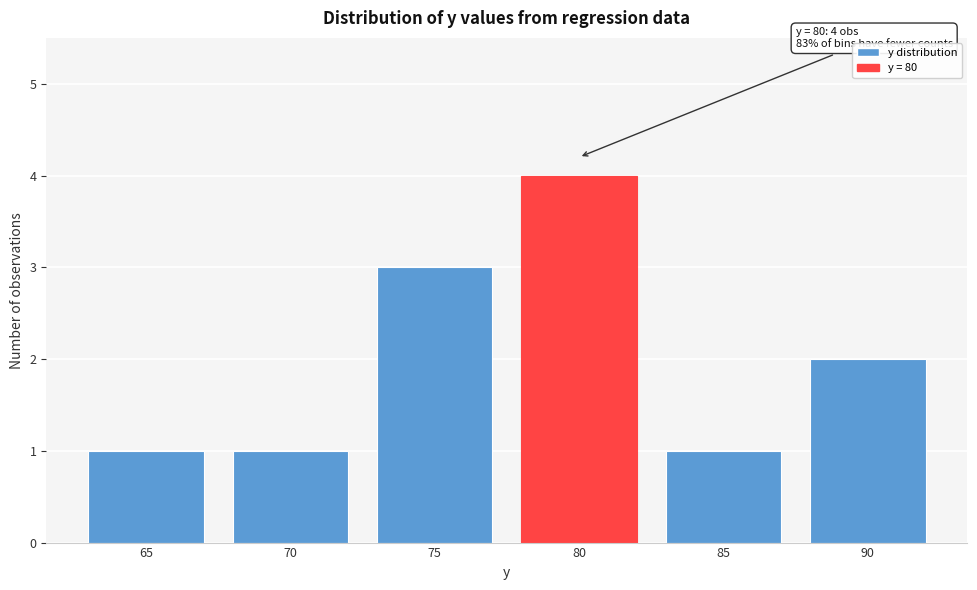

Reading right to left, transcribe all the data shown in this chart.

90=2	85=1	80=4	75=3	70=1	65=1